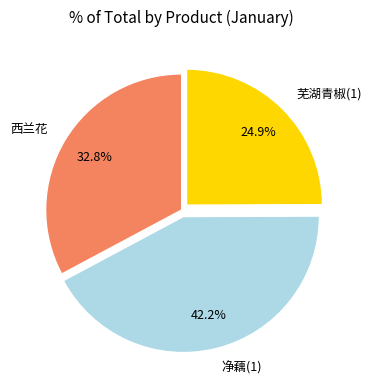

Is 西兰花 the majority of the pie?

No